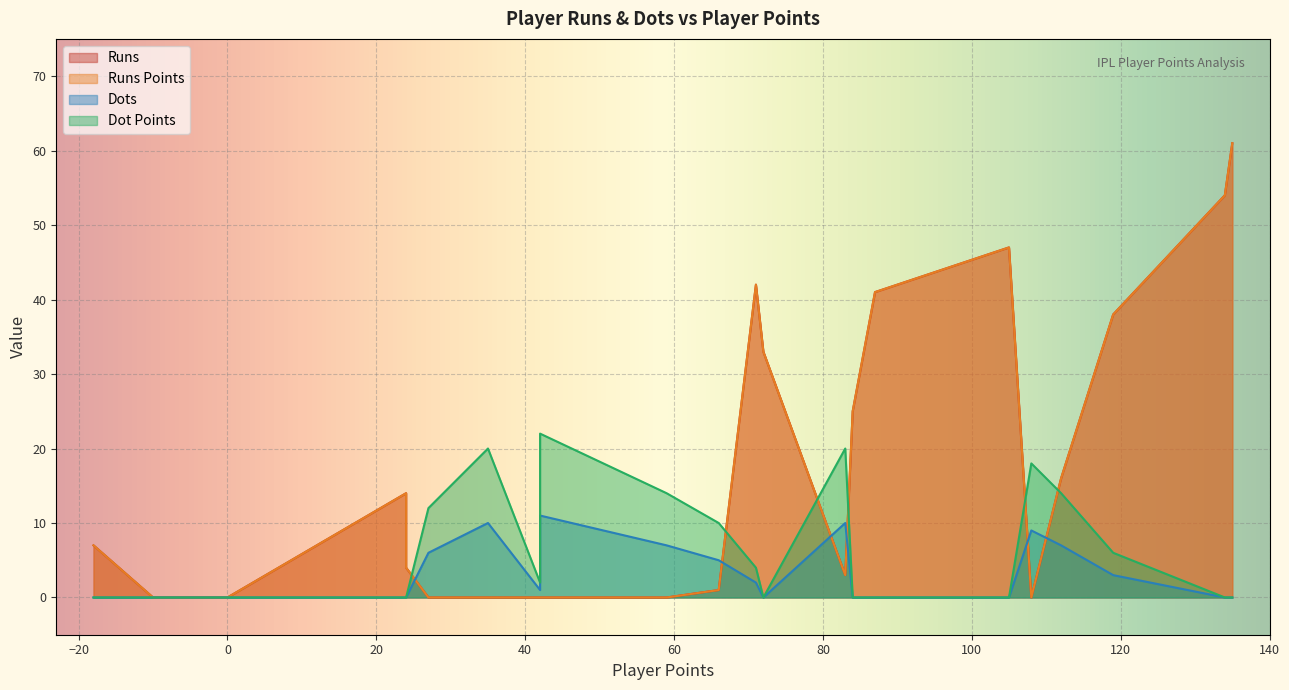

The Dots series shows 0 at Karn Sharma. True or false?

True